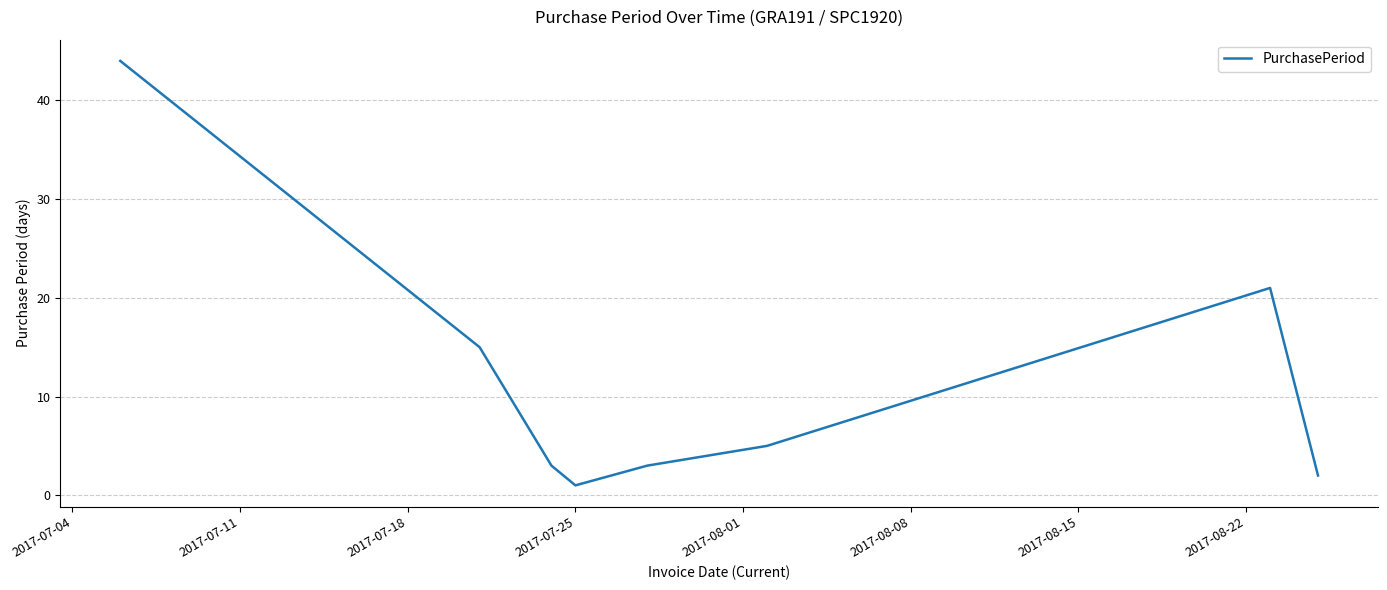

Is this an area chart (filled region under the line)?

No